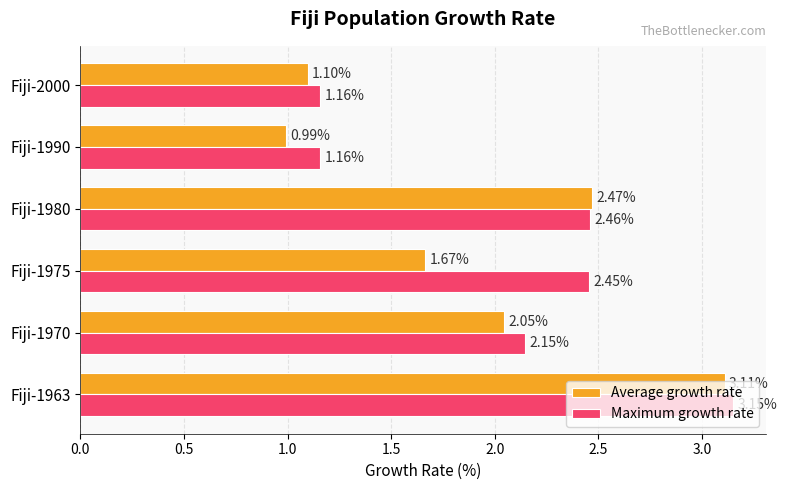

What is the average value of the Average growth rate series?

1.9